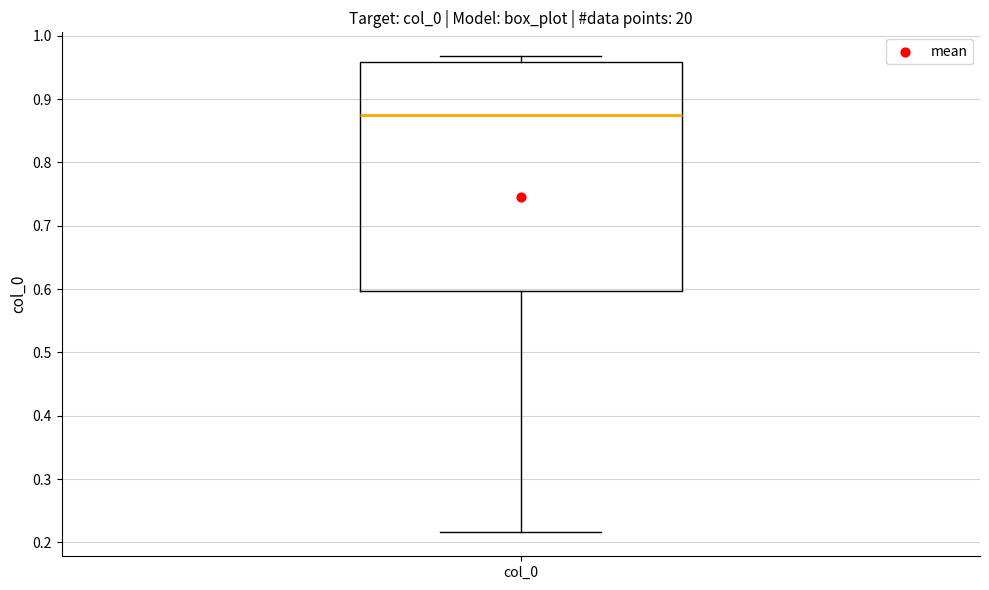

Read this box plot against the y-axis: the position of the median line, the range covered by the box, and the ends of both whiskers. The values are not printed on the chart, so give them approximately, as read against the axis.

median 0.87, box 0.60 to 0.96, whiskers 0.22 to 0.97